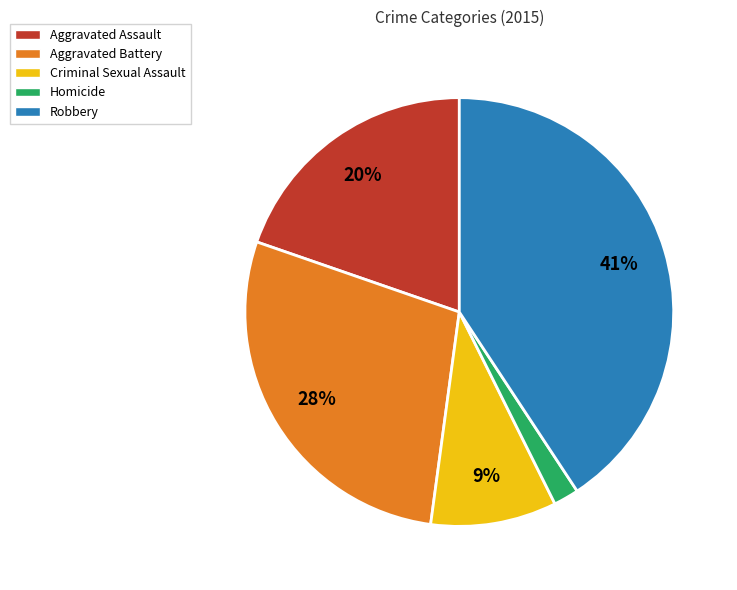

Combined, do Criminal Sexual Assault and Homicide account for over 50%?

No